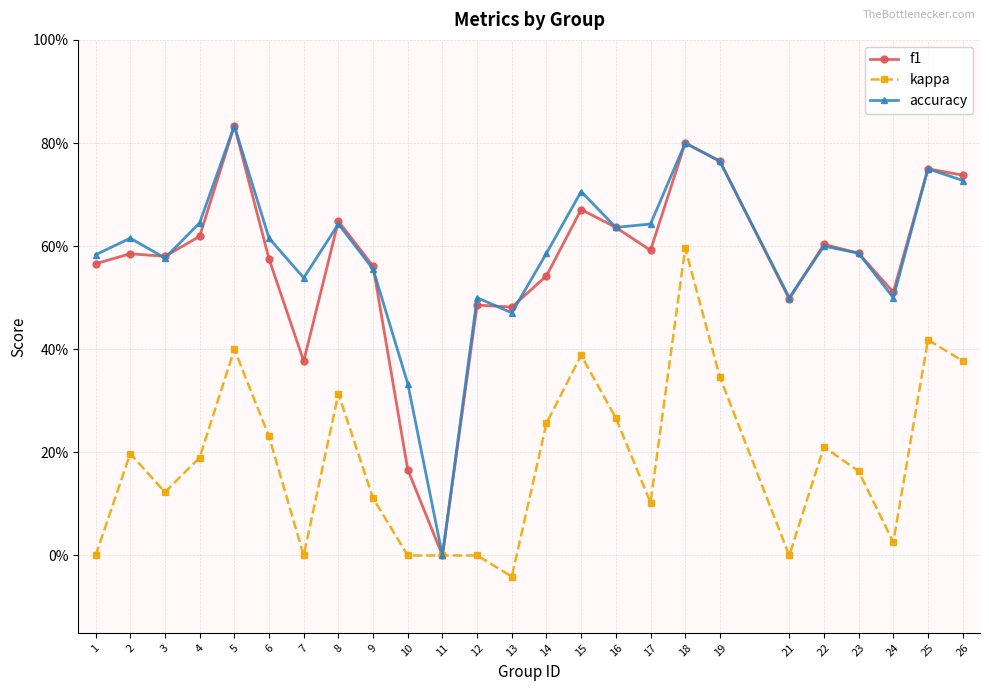

What is the greatest value displayed?

0.8